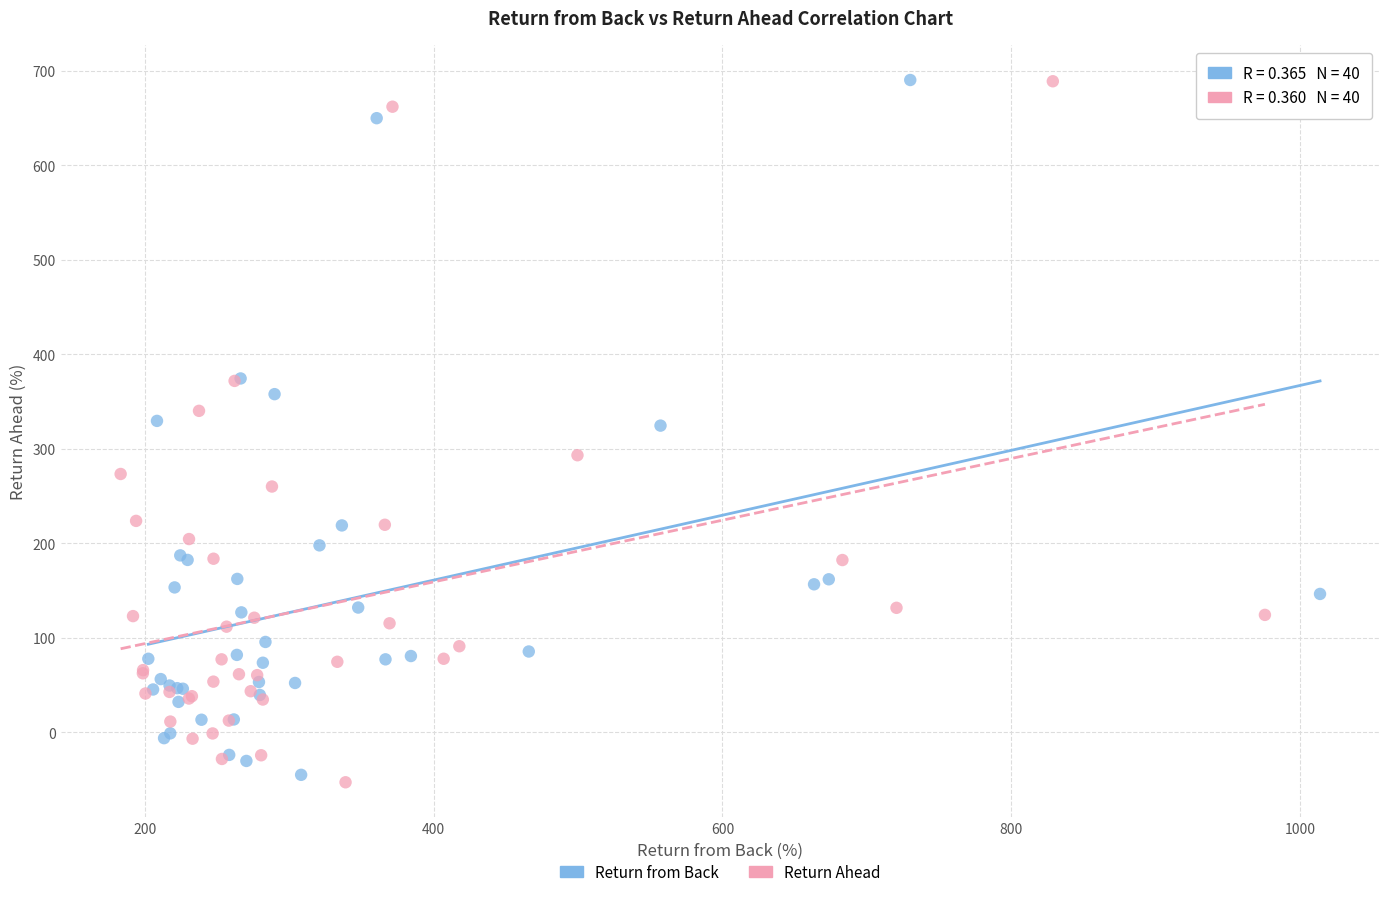

What are all the series names shown in the legend?

Return from Back, Return Ahead